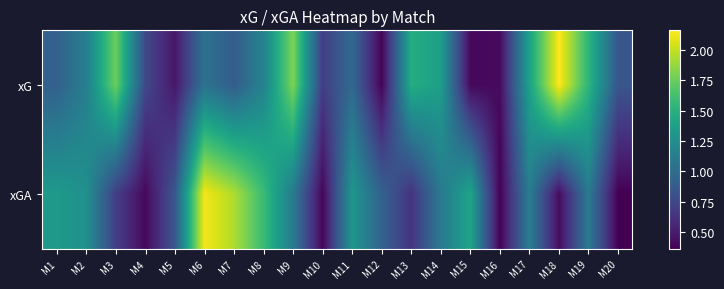

Rank the series by their average value, from lowest to highest.

xGA, xG